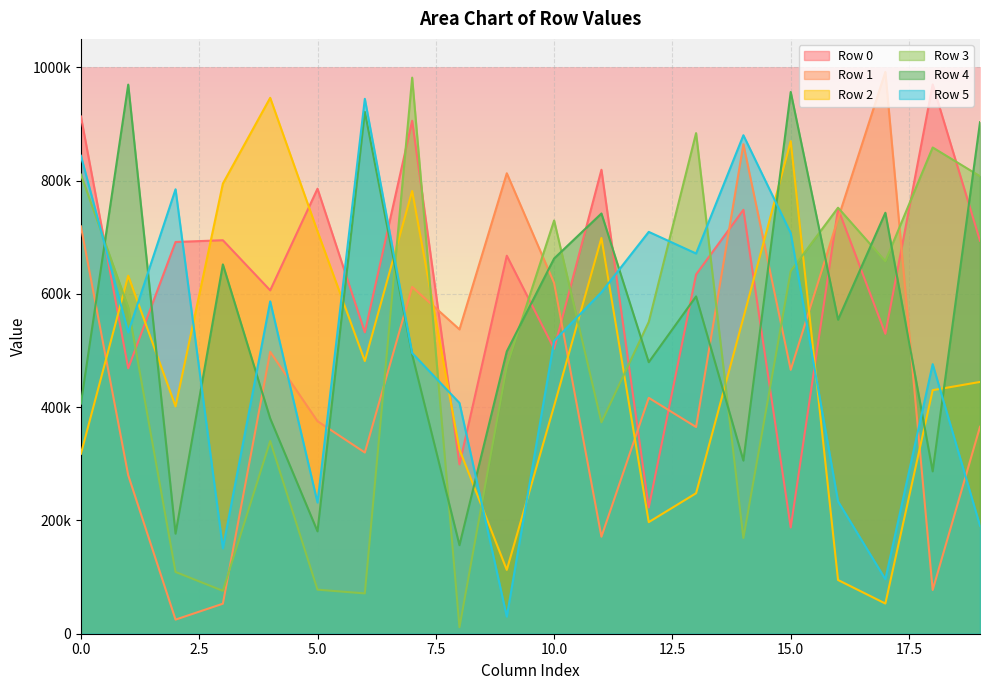

At which category does Row 0 reach its first local valley?

1